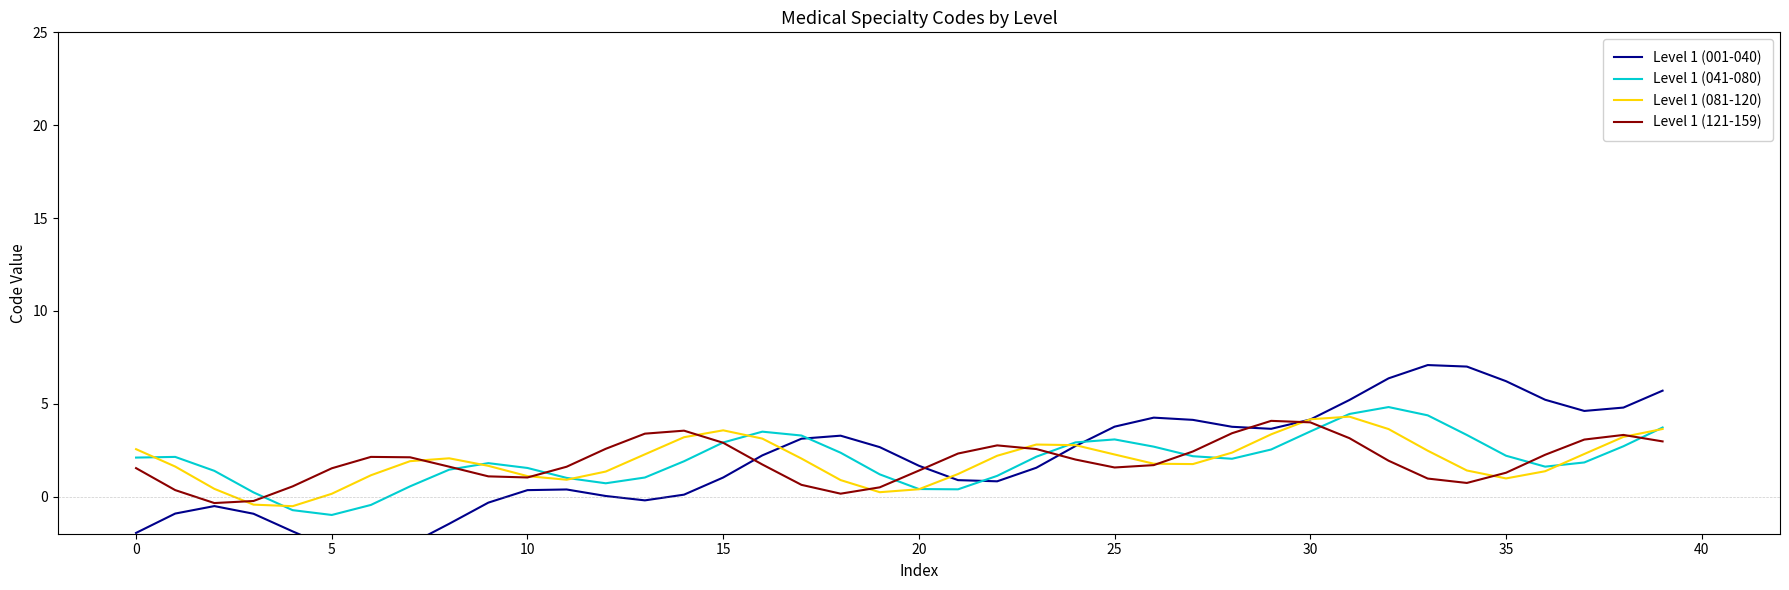

Between 12 and 24, which is larger?

24